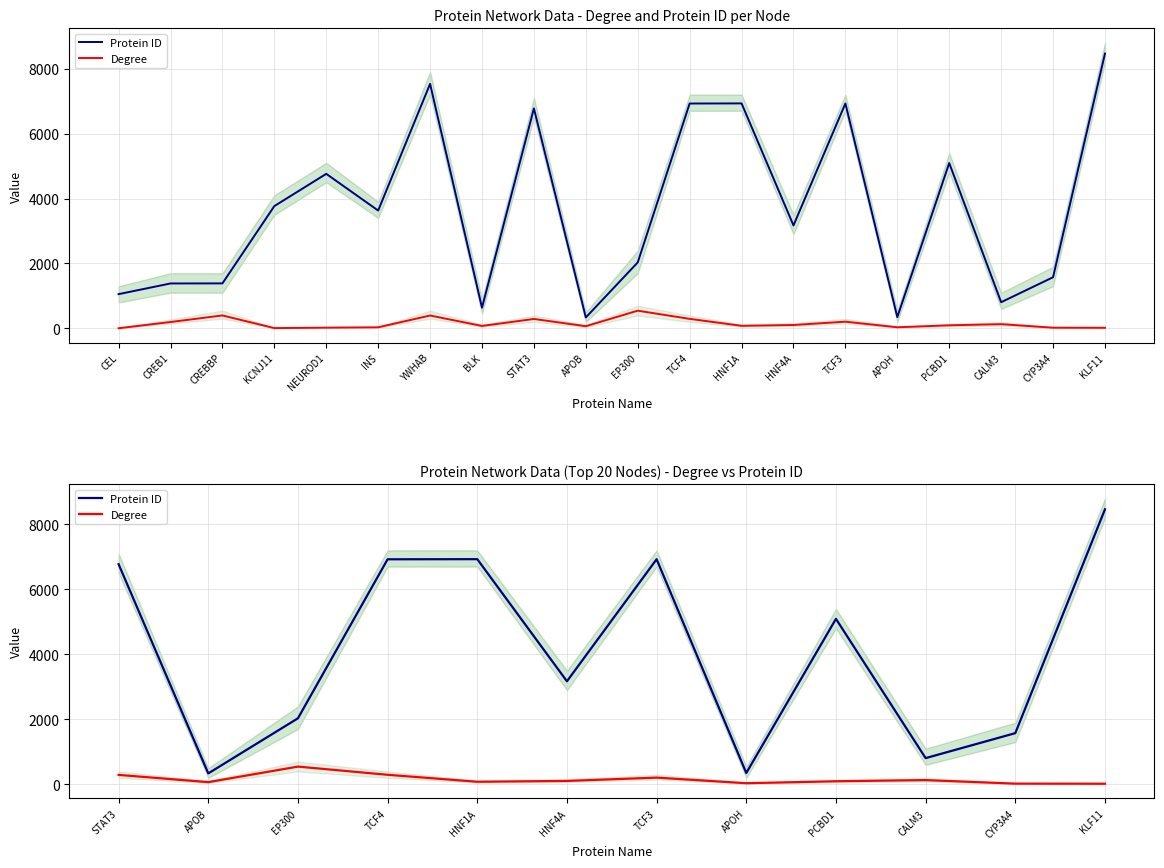

How many series are shown in this chart?

2